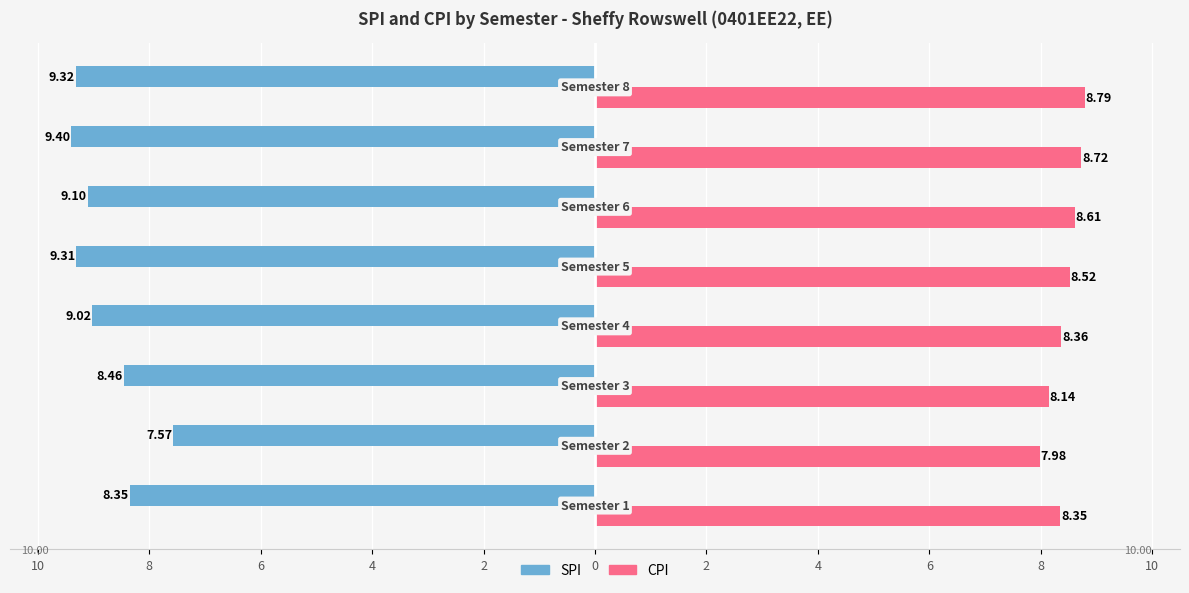

What are all the series names shown in the legend?

SPI, CPI